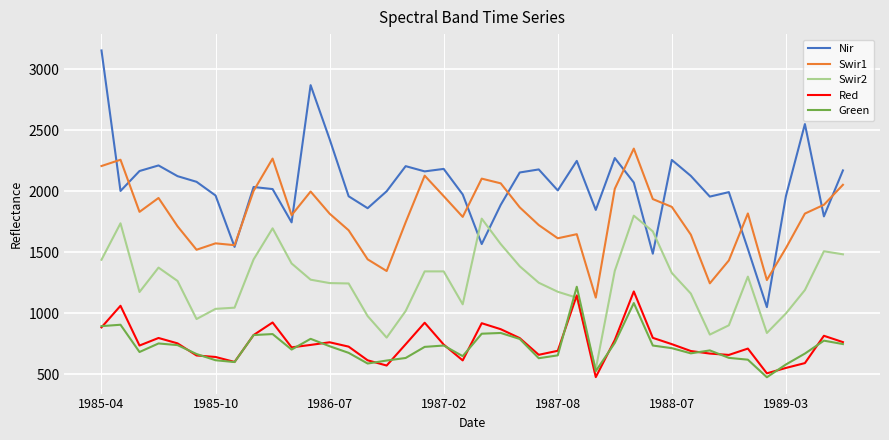

What is the maximum value for Nir?

3155.7